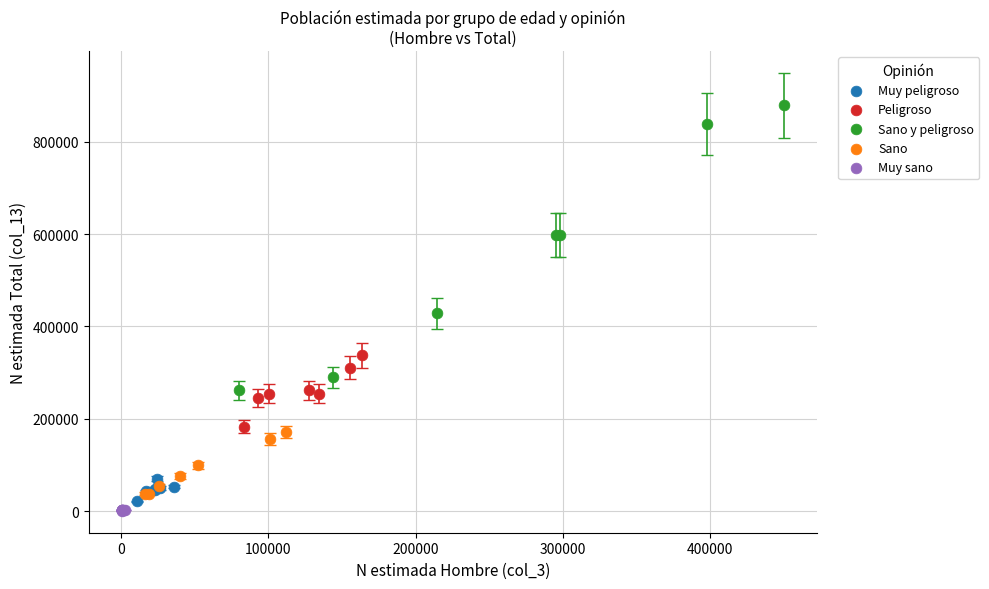

Which series contains the highest Y value?

Sano y peligroso